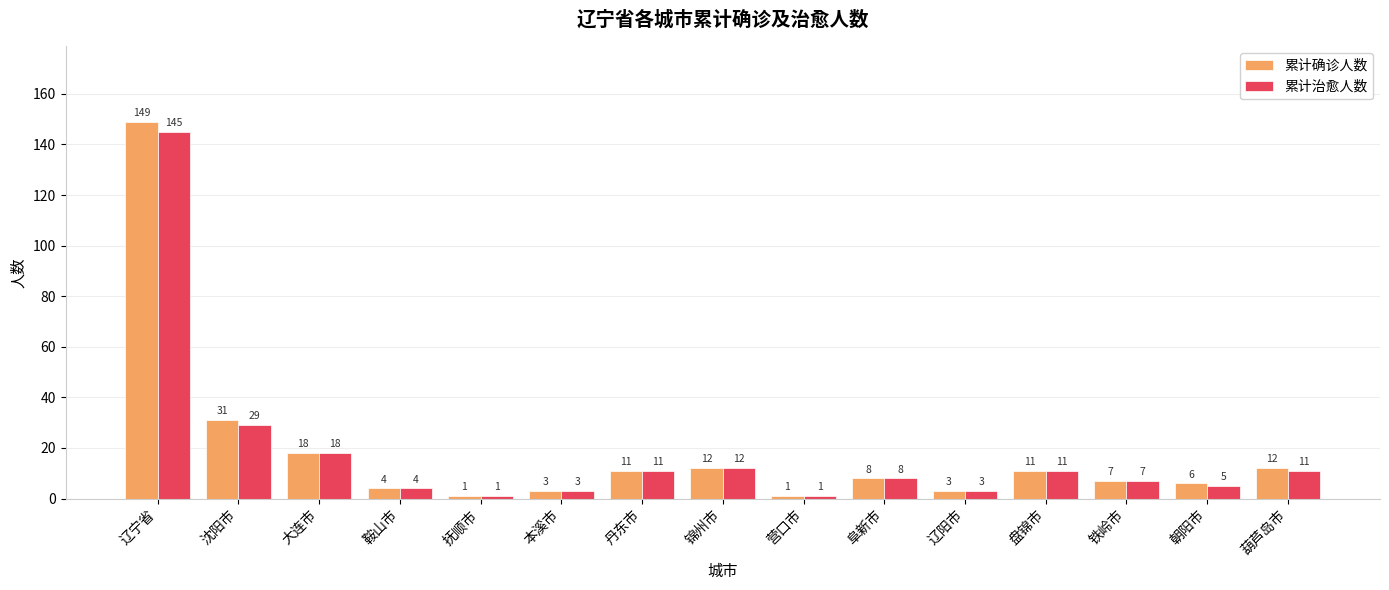

List the series in order of their overall mean, lowest first.

累计治愈人数, 累计确诊人数